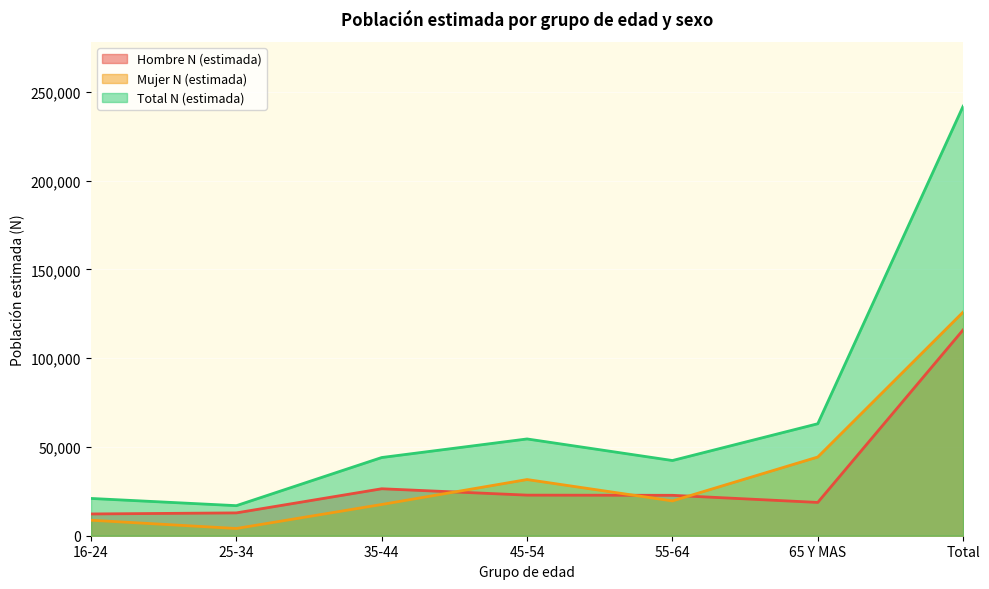

True or false: Total N (estimada) and Mujer N (estimada) cross at least once.

False